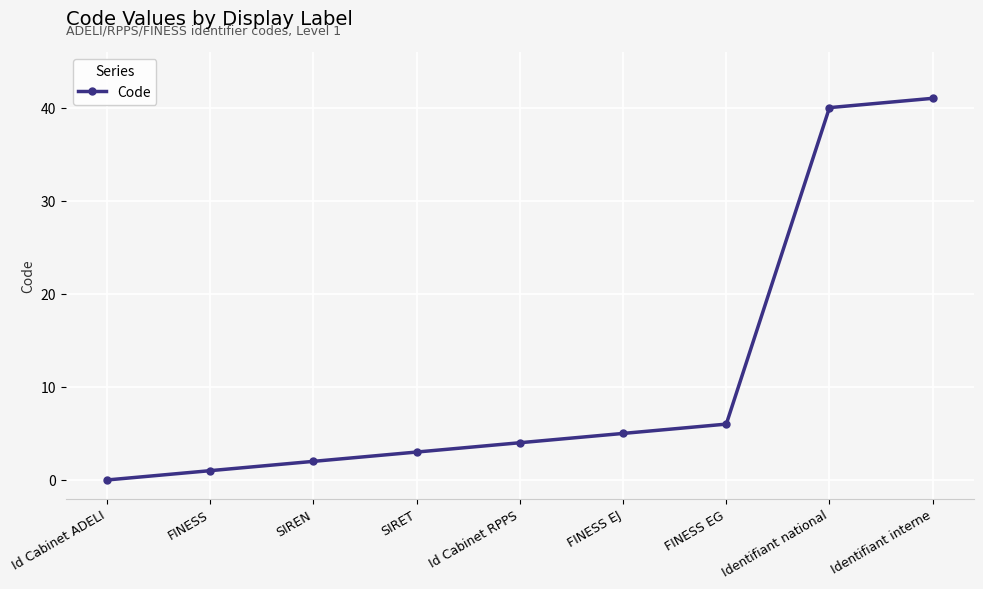

At which label is the value closest to 20?

FINESS EG